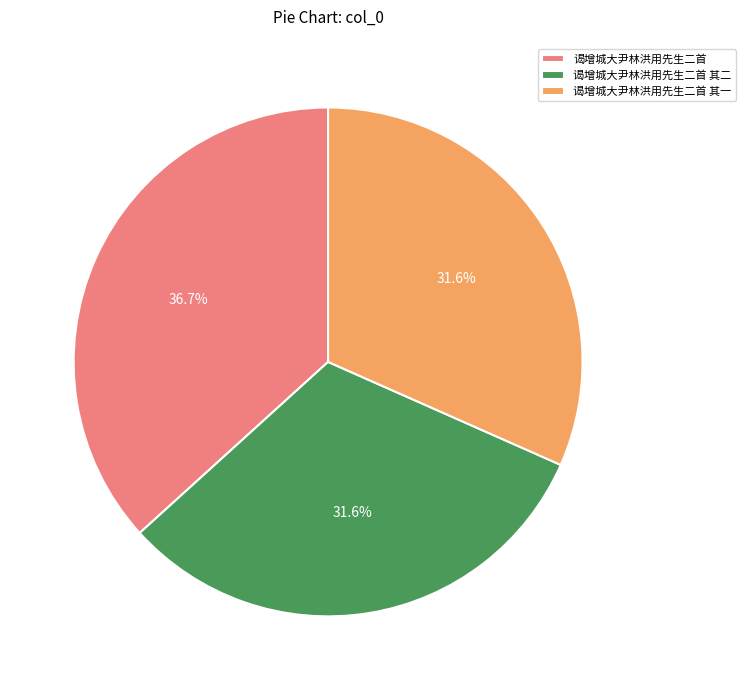

What percentage is NOT represented by 谒增城大尹林洪用先生二首?

63.3%